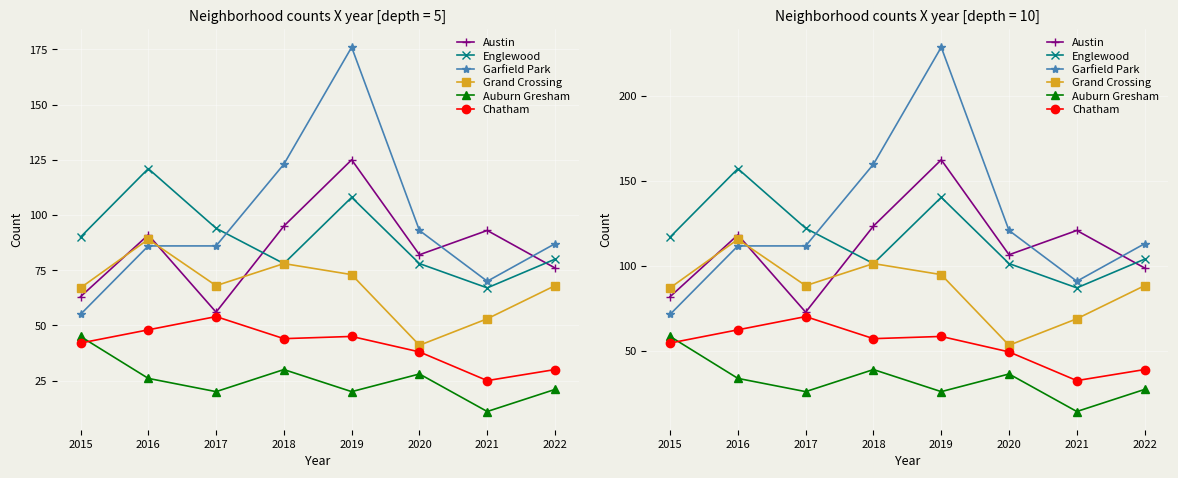

The value of Austin at 2017 is 72.8. True or false?

True